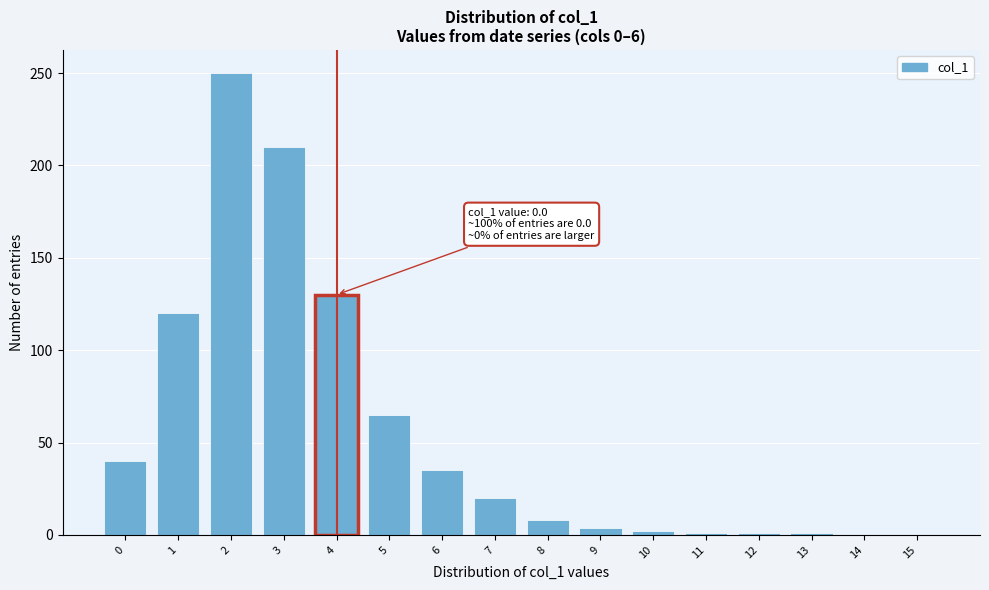

The value at 0 is 40. True or false?

True